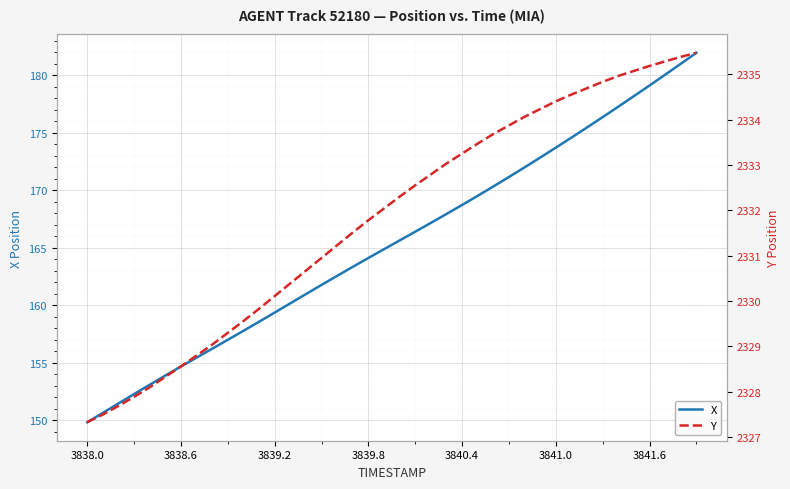

True or false: X has a value of 267.1 at 3838.6.

False